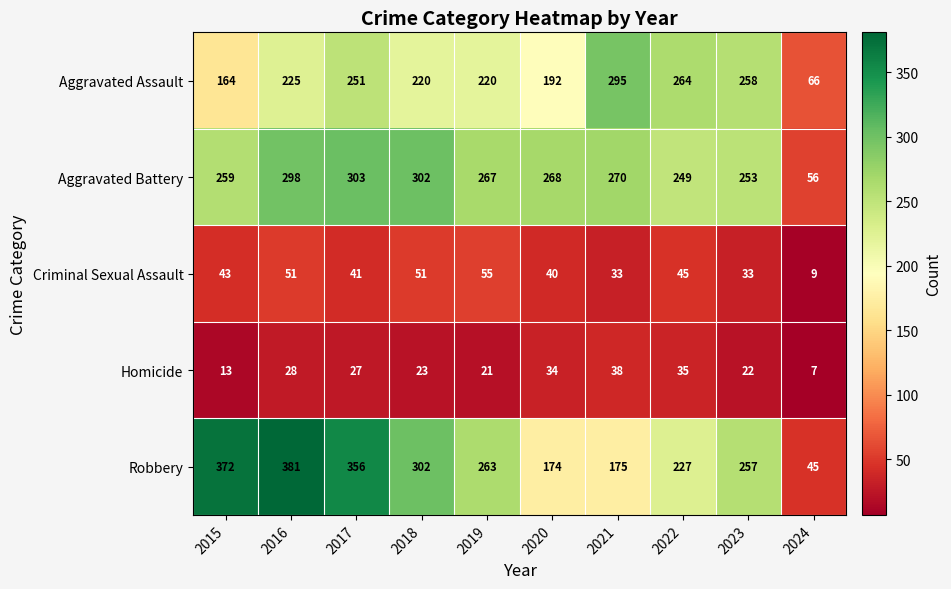

Is it true that Criminal Sexual Assault equals 62 at 2020?

False